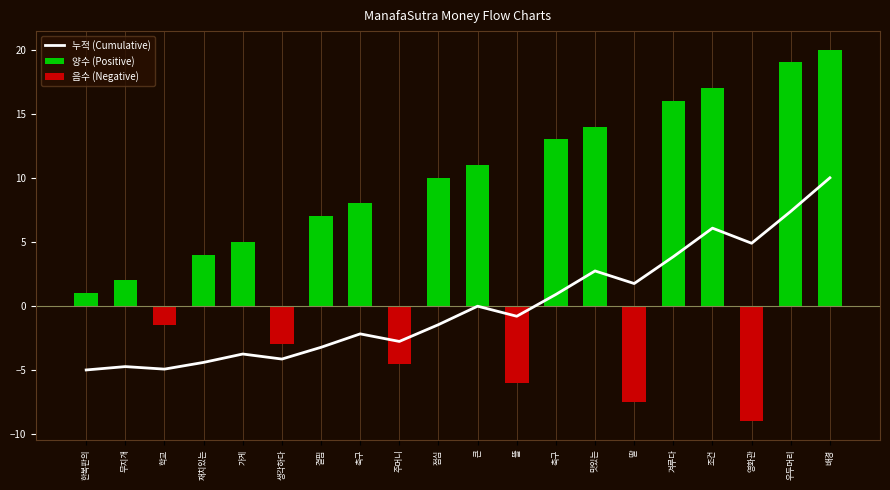

What is the spread (max minus min) of values at 가게?

8.8